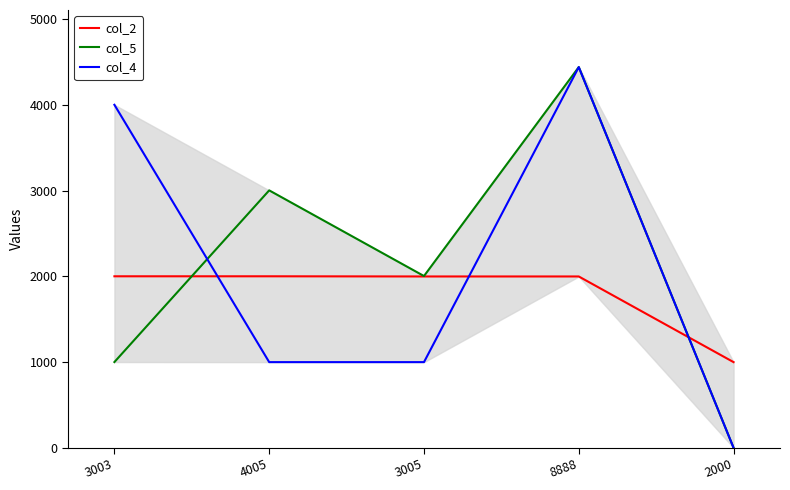

The value of col_4 at 3005 is 1000. True or false?

True